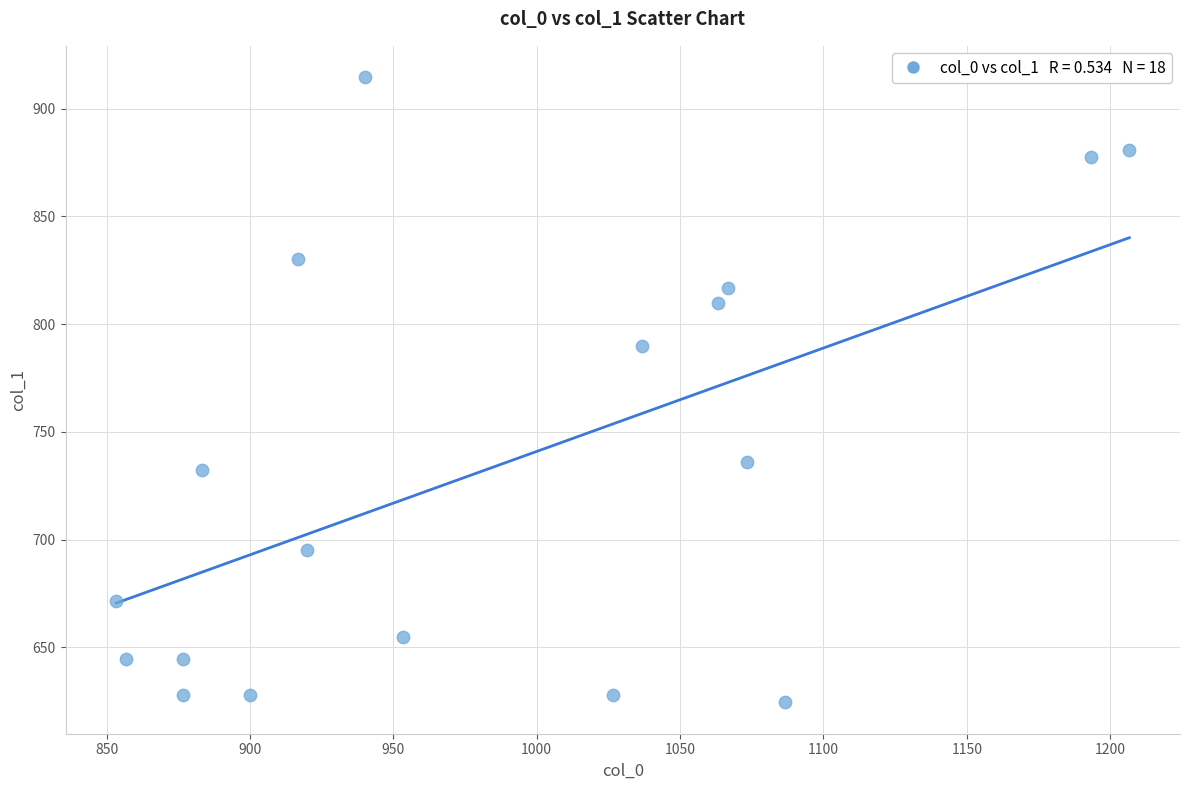

What Y value in the scatter plot is closest to 769?

789.8